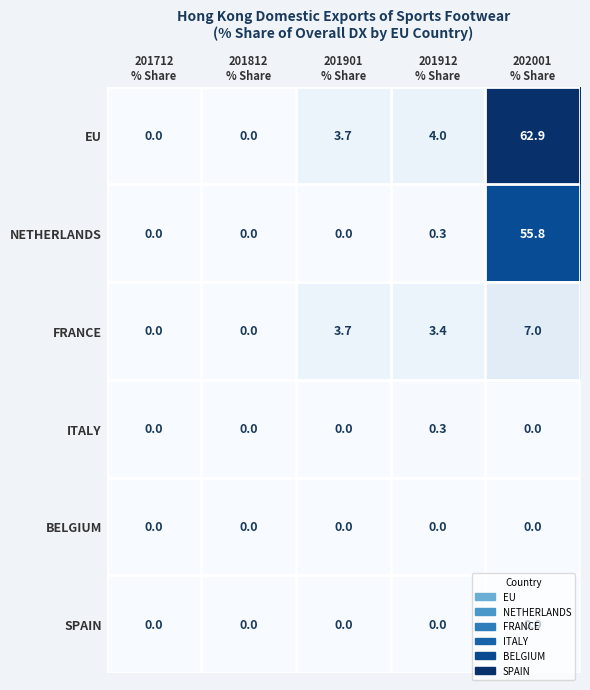

How many distinct data groups are displayed?

6